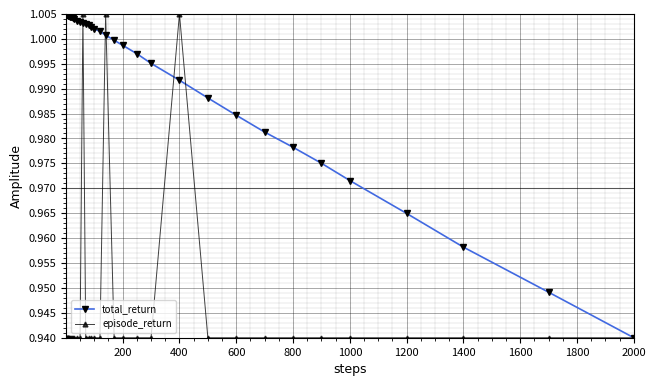

Rank the series by their average value, from highest to lowest.

total_return, episode_return